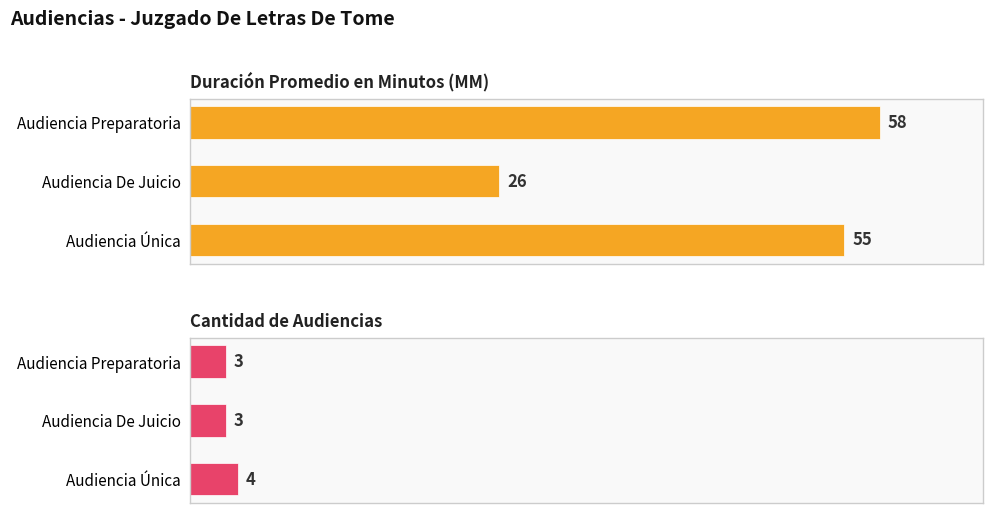

Which series changed the most between Audiencia Preparatoria and Audiencia De Juicio?

Duración Promedio en Minutos (MM)